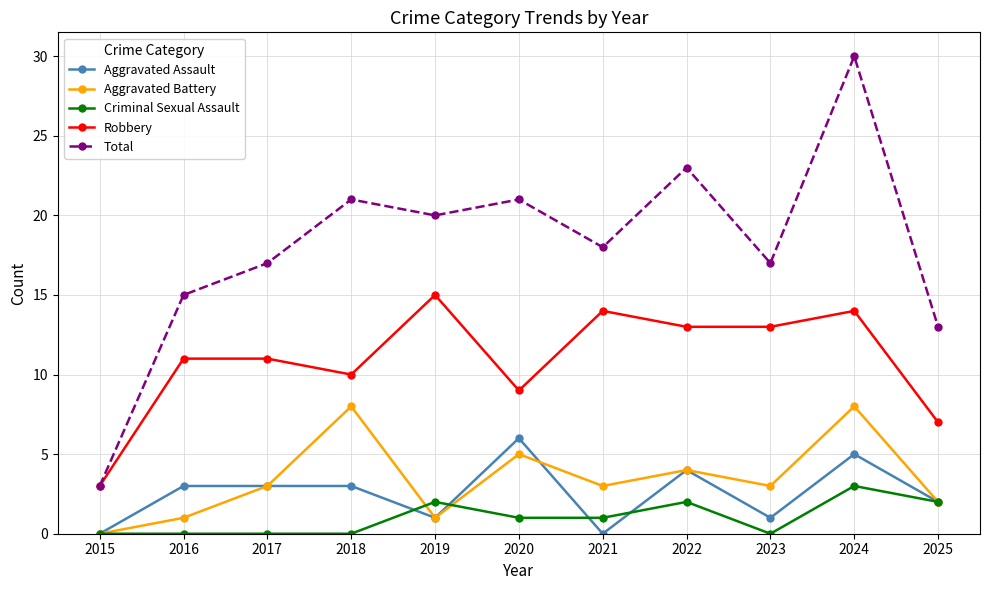

What is the lowest value of the Robbery series?

3